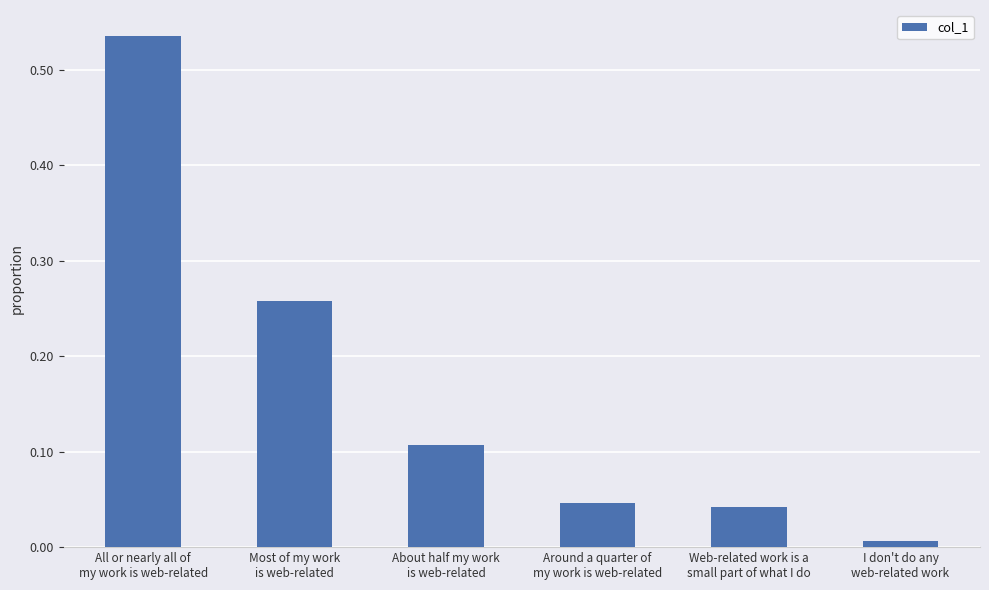

Which category has the lowest value across all series?

I don't do any
web-related work